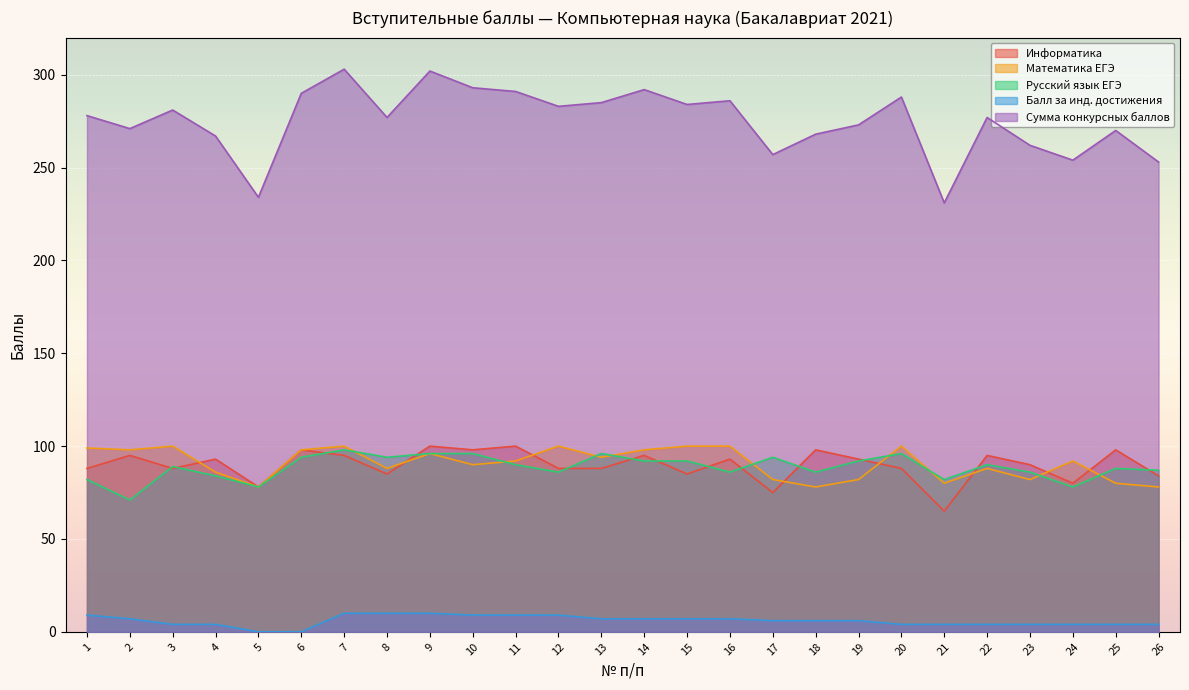

Where is the first local maximum for Математика ЕГЭ?

3